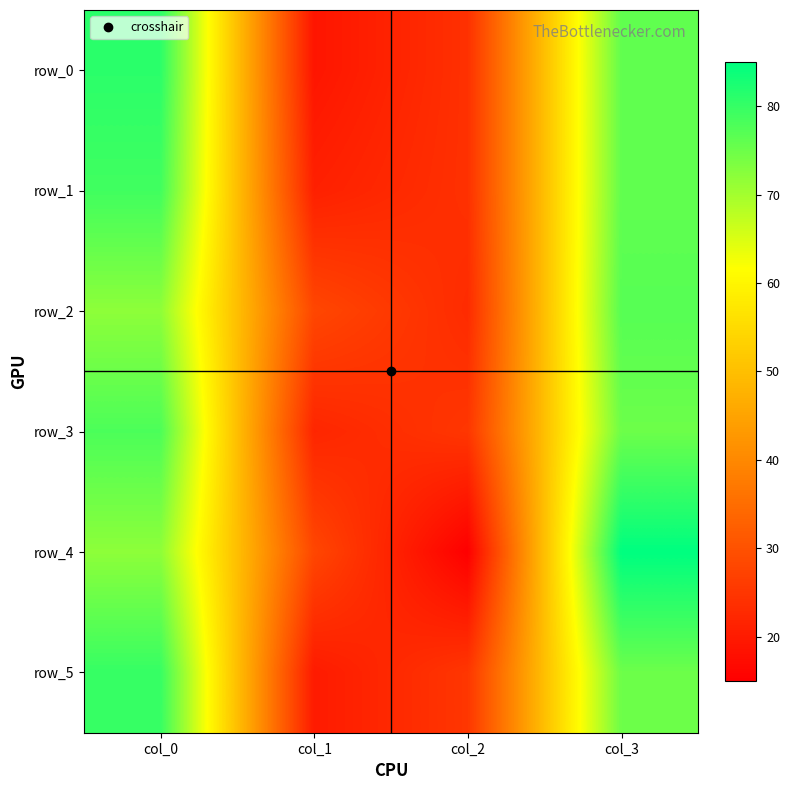

What is the difference between the highest and lowest values at col_0?

9